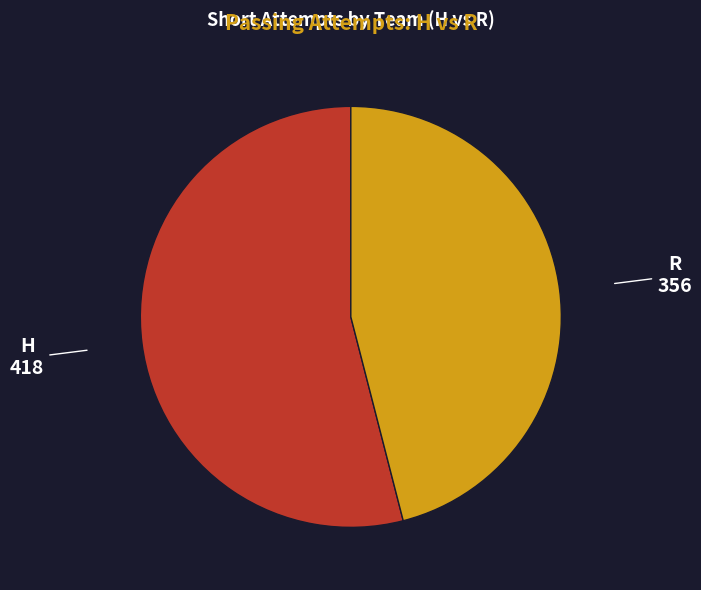

Rank the categories by value from lowest to highest.

R, H